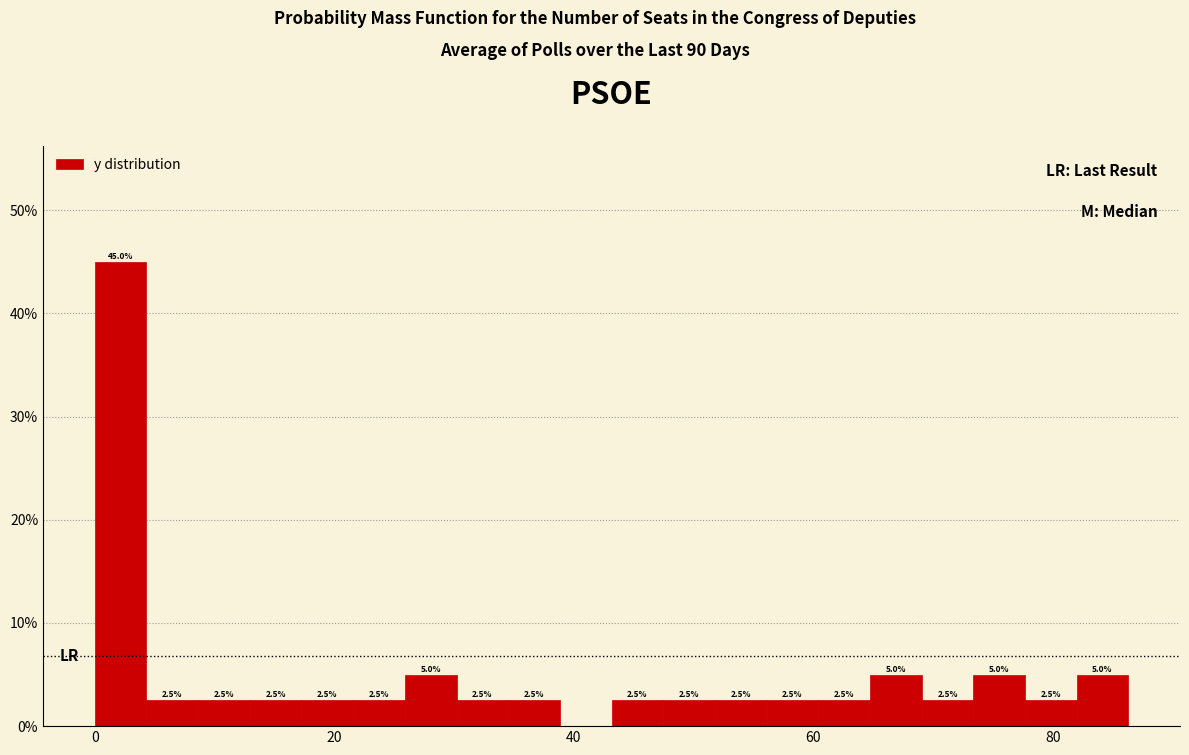

Around what value on the x-axis is the tallest bar? Give the approximate position of its centre, as read against the axis.

2